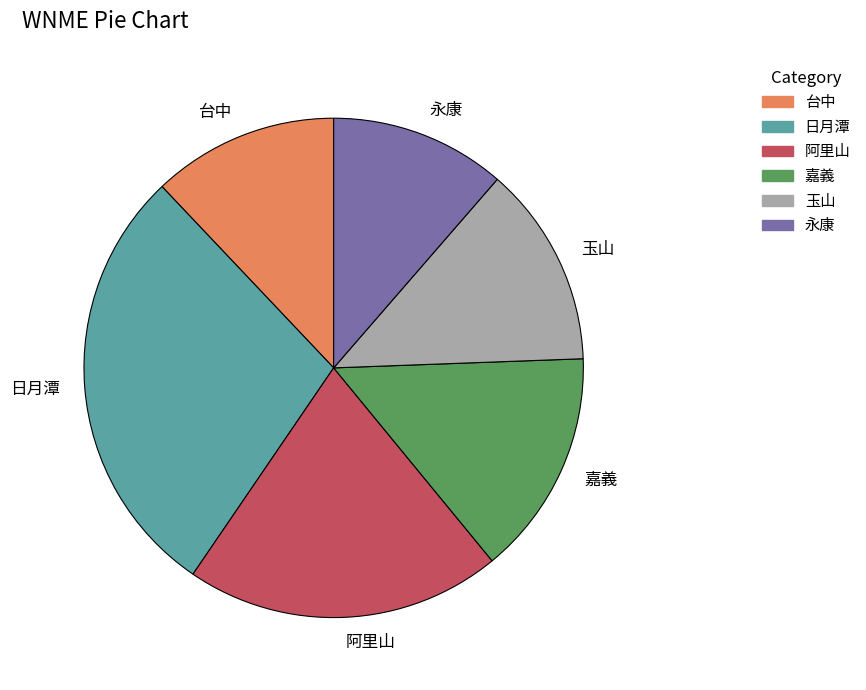

Does any single category account for the majority?

No